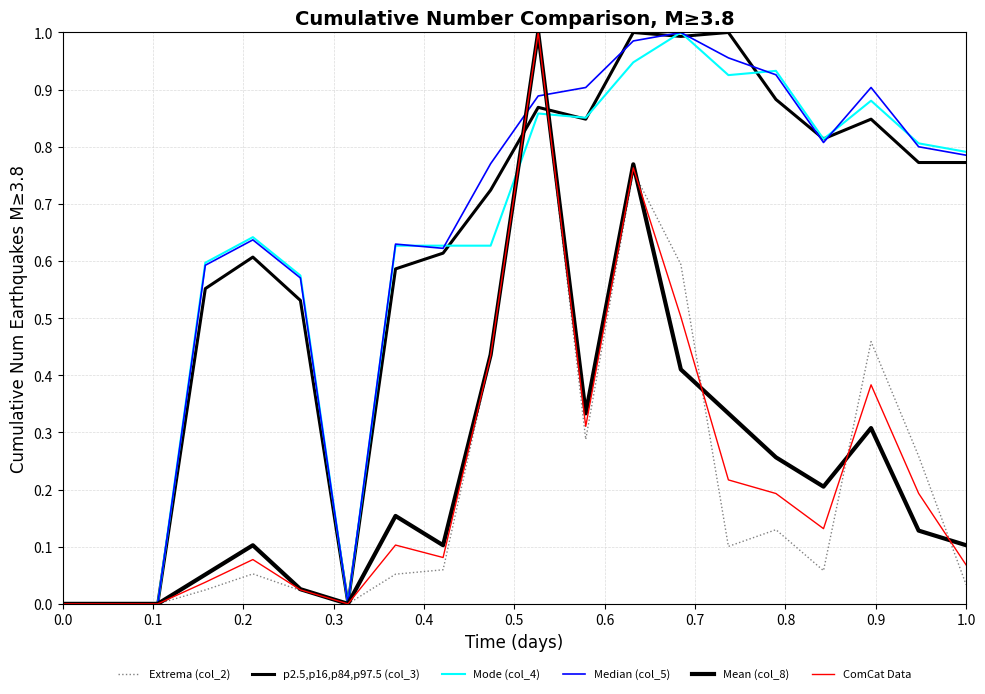

What is the sum of all ComCat Data values?

4.5